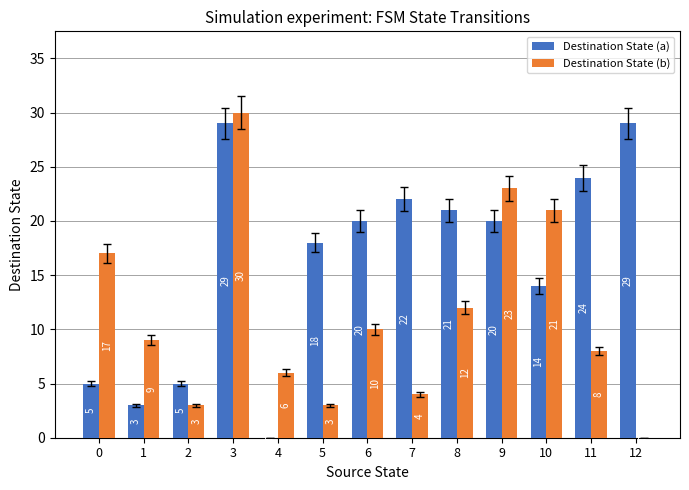

At which label does Destination State (a) first exceed 20?

3